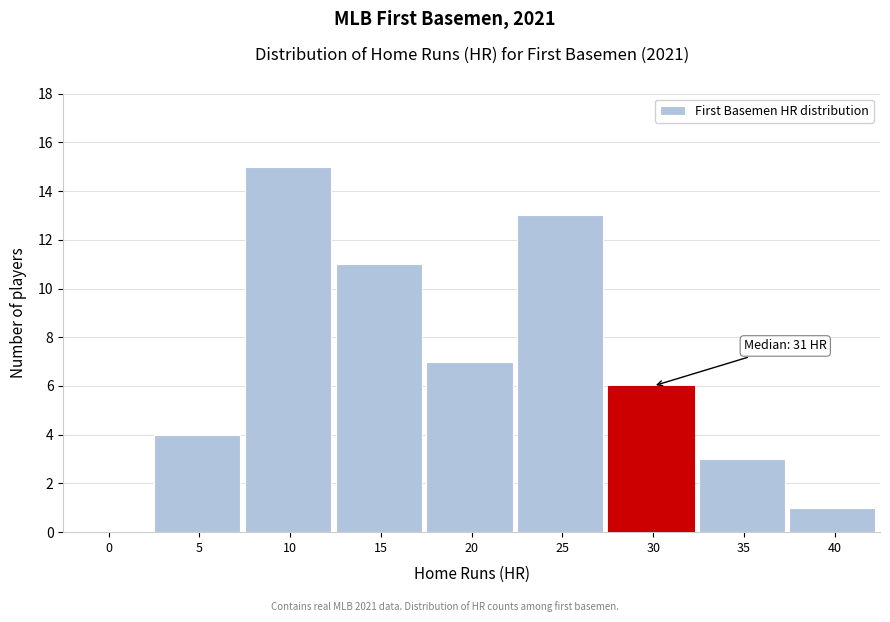

Reading left to right, what are all the values shown in this chart?

0=0	5=4	10=15	15=11	20=7	25=13	30=6	35=3	40=1